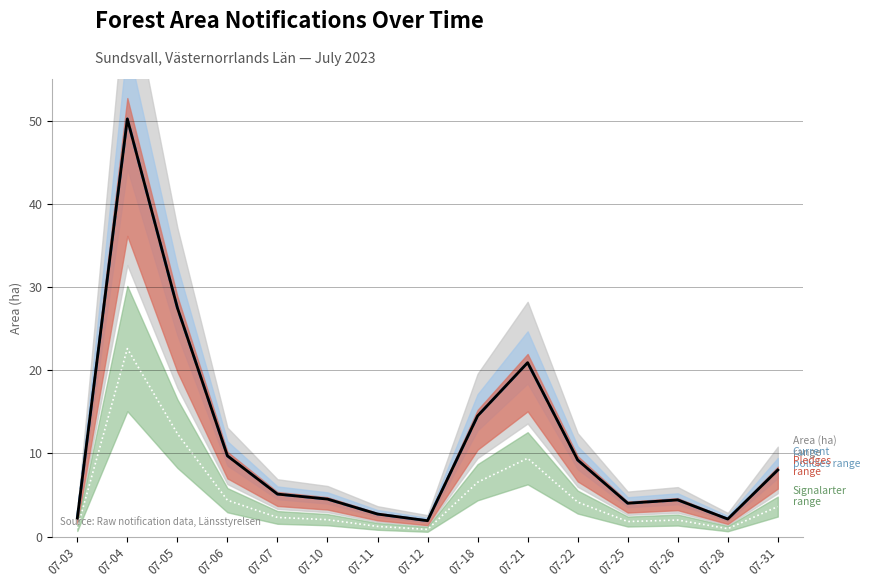

Does the chart display data point markers on the line(s)?

No